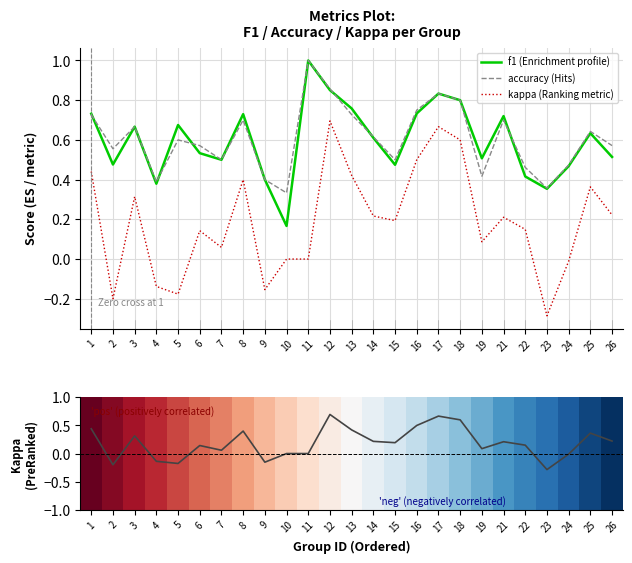

At how many categories does at least one series exceed 0?

25